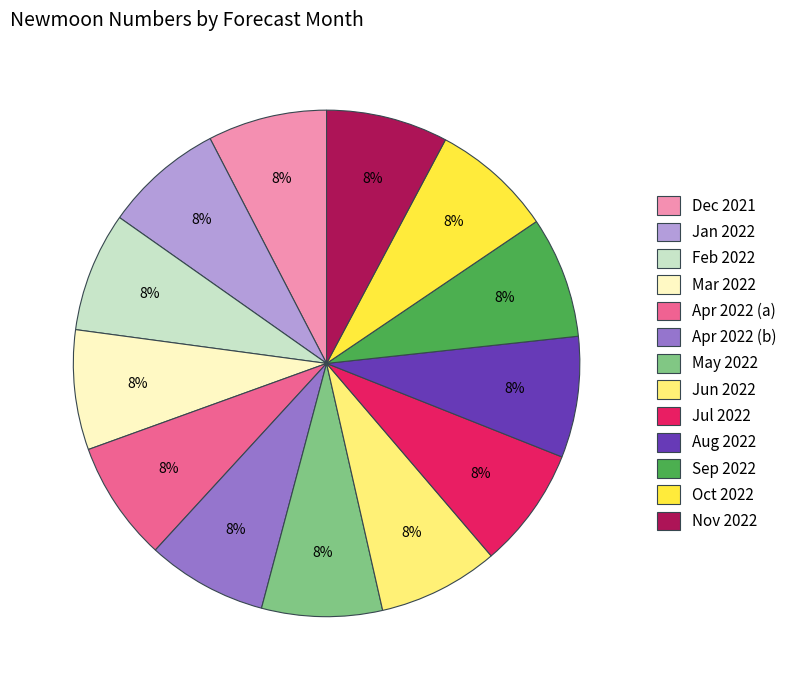

Is there any slice that represents more than half of the pie?

No